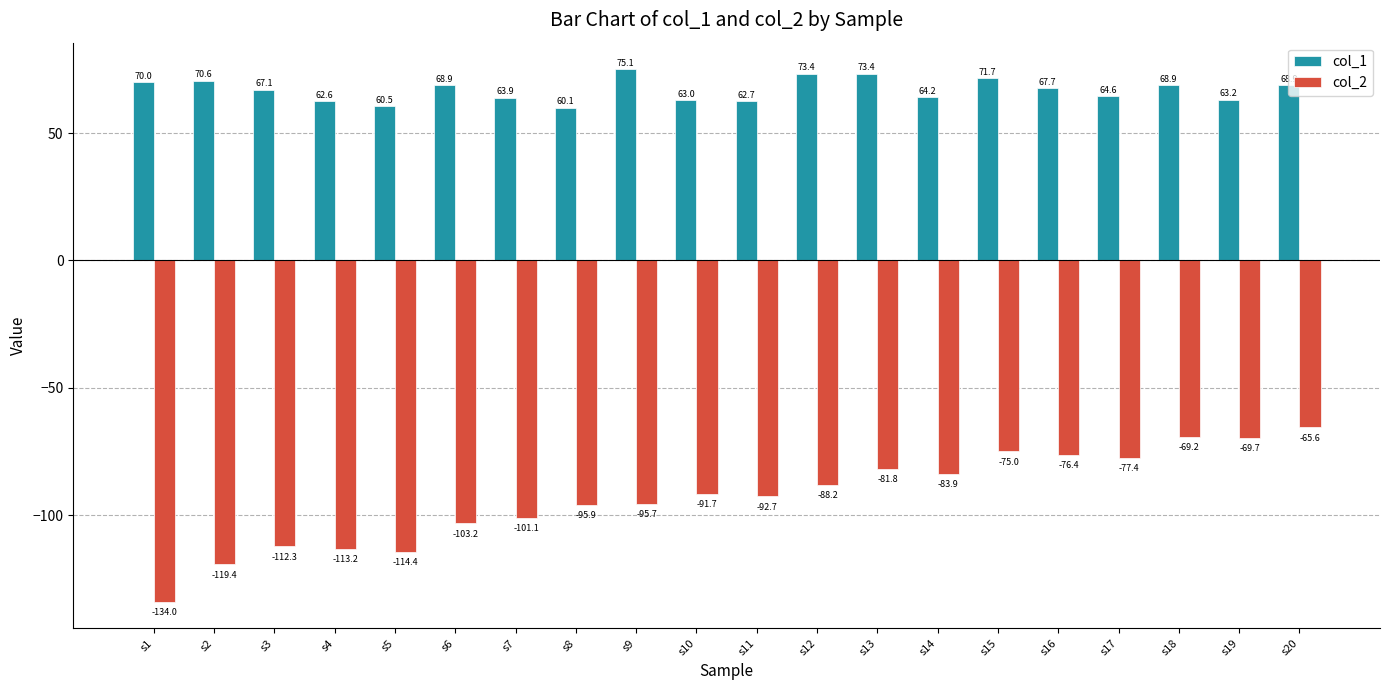

What is the value of the col_2 bar at the 5th from the left?

-114.4